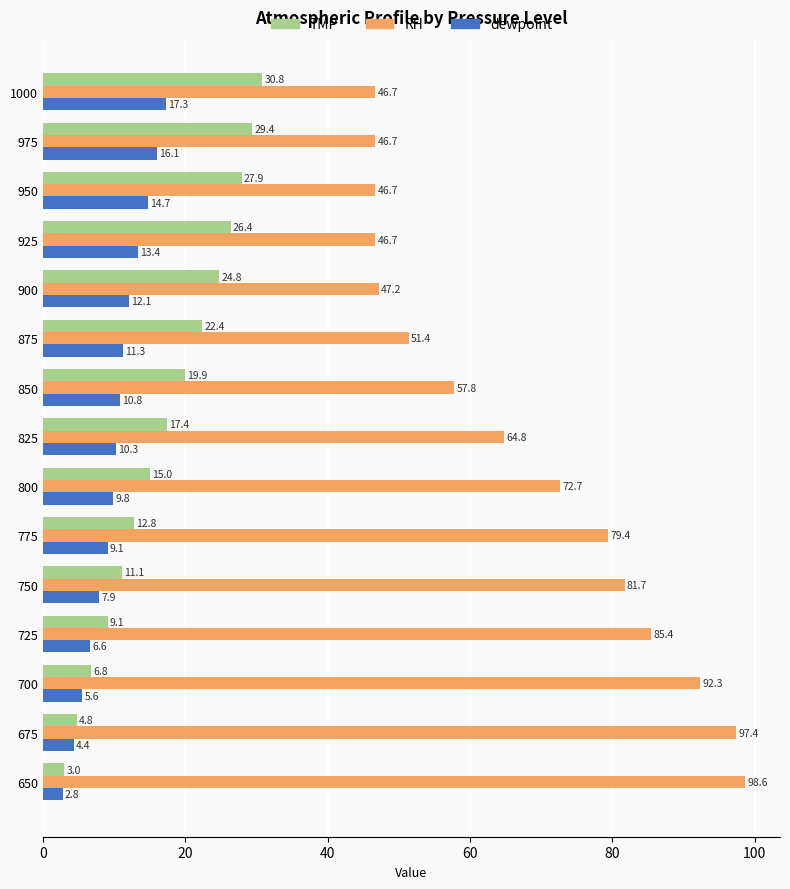

At 900, list the series in order from smallest to largest.

dewpoint, TMP, RH